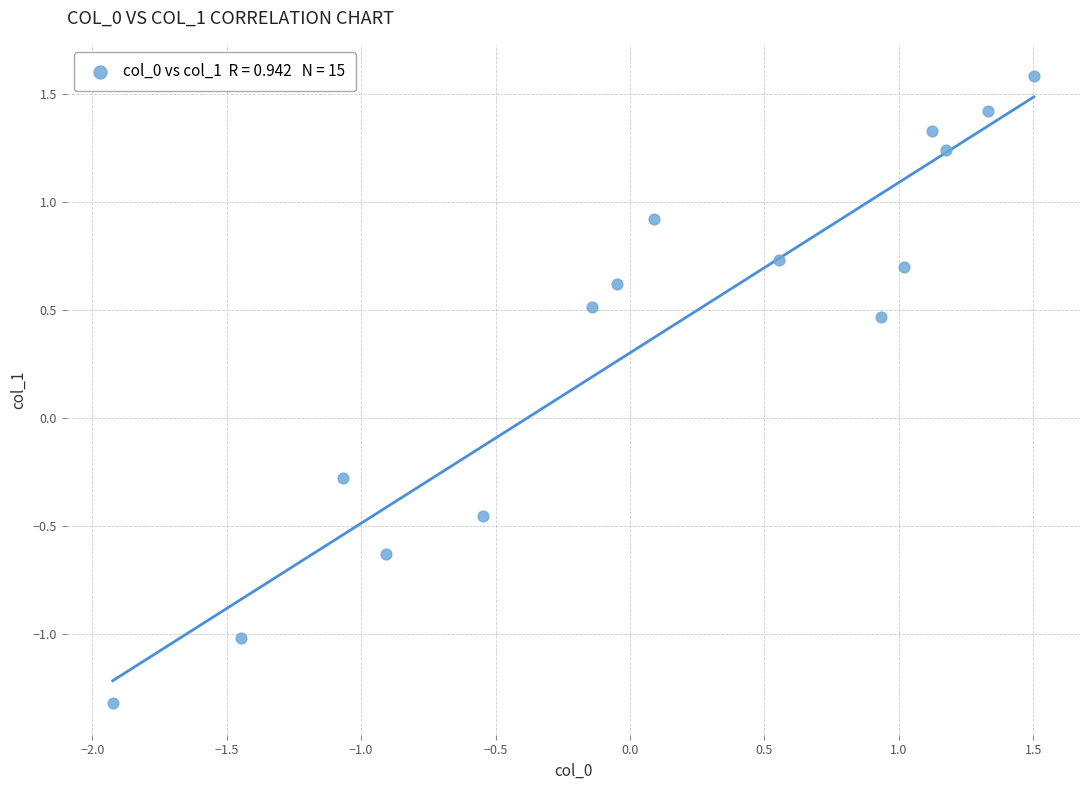

What Y value in the scatter plot is closest to 0?

-0.3